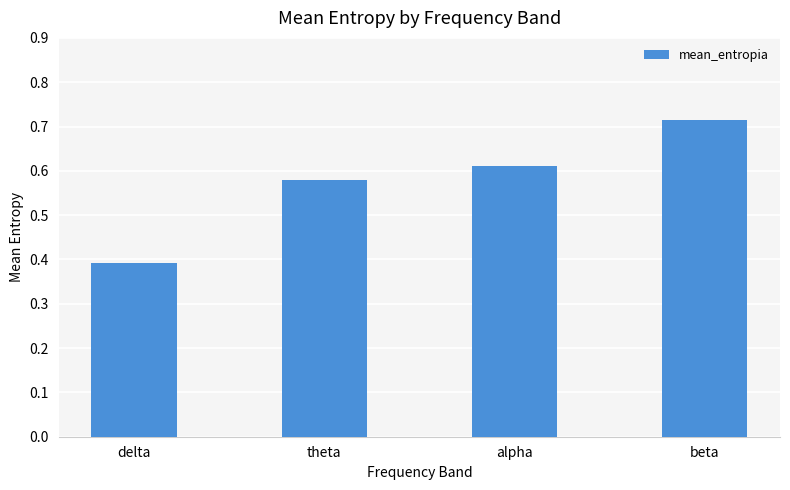

At which category does the chart reach its minimum across all series?

delta